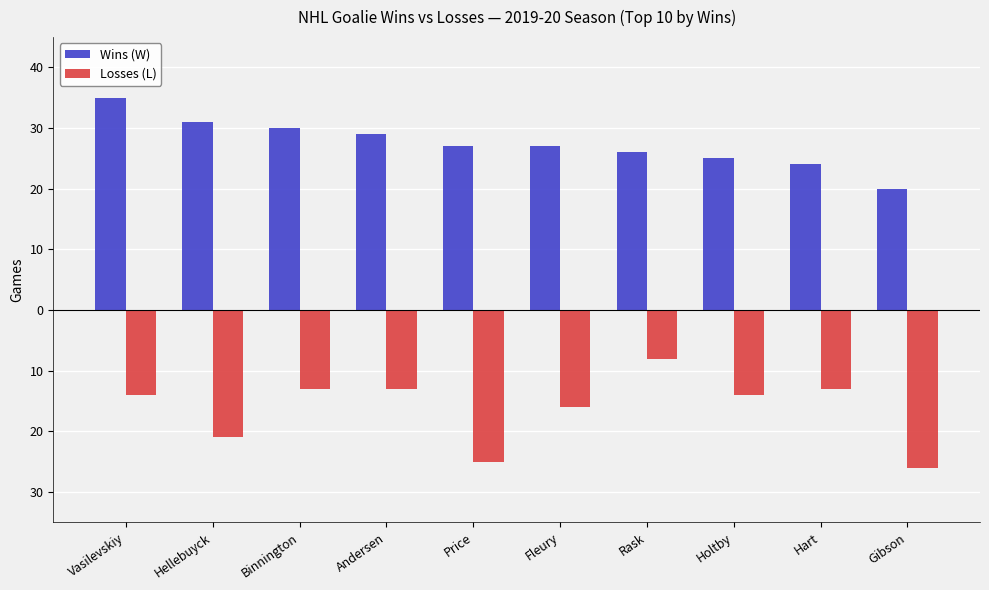

The value of Losses (L) at Vasilevskiy is -14. True or false?

True